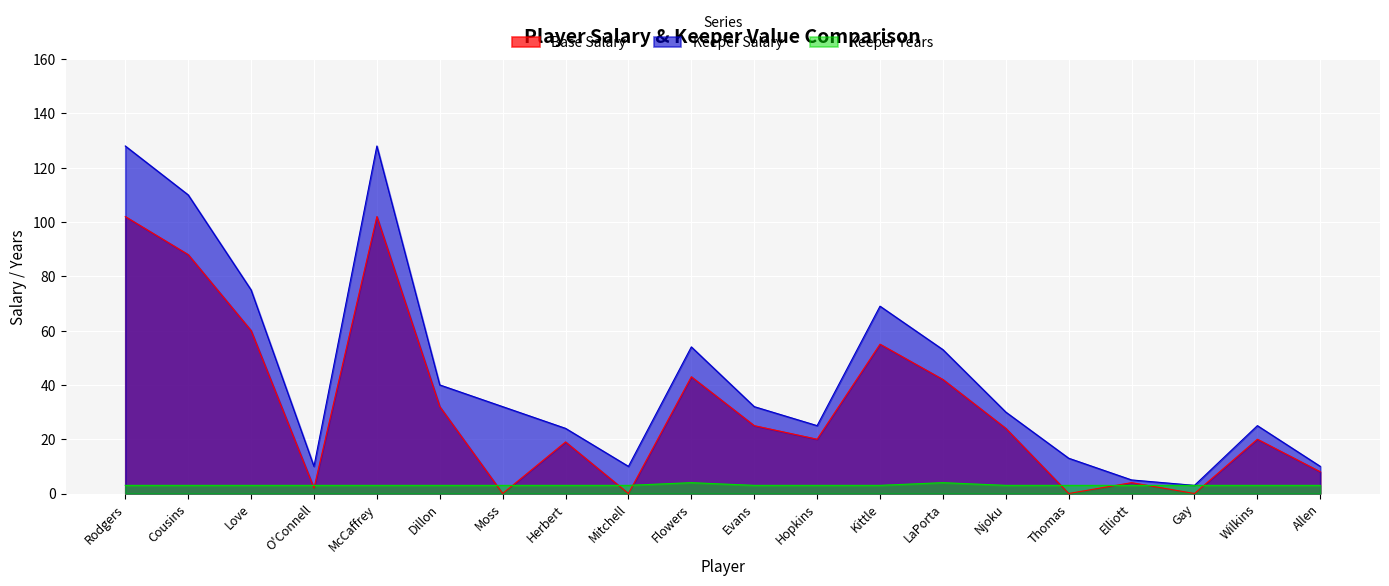

After their last crossing, which series has the higher values: Keeper Years or Base Salary?

Base Salary